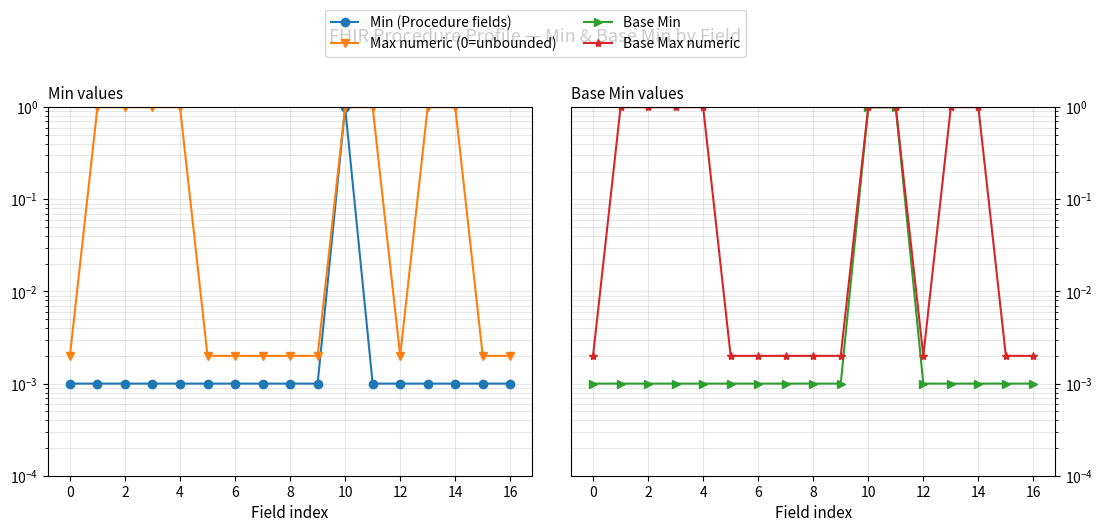

What are all the series names shown in the legend?

Min (Procedure fields), Max numeric (0=unbounded), Base Min, Base Max numeric